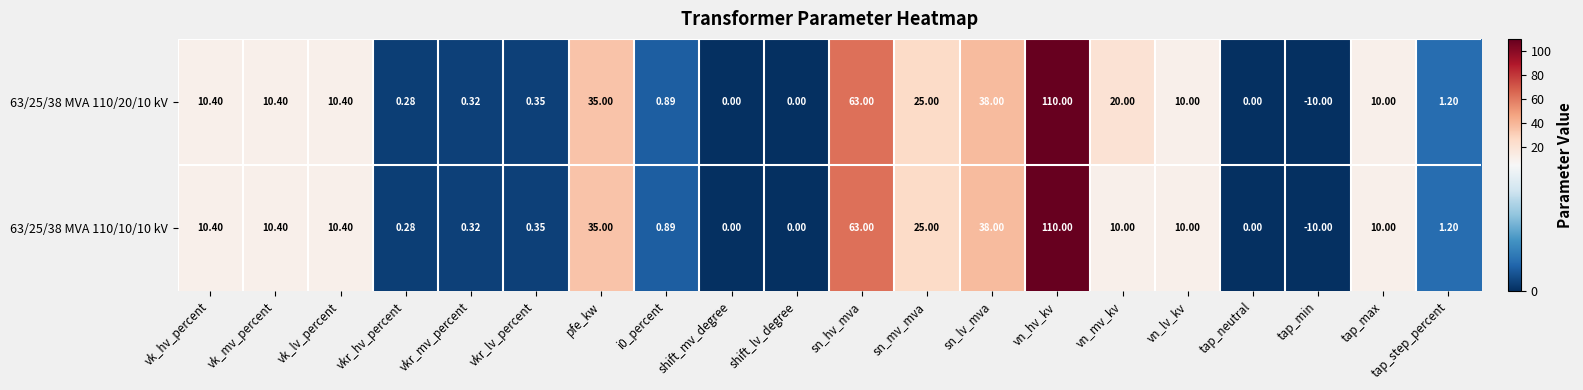

Which label corresponds to the largest value in the chart?

vn_hv_kv